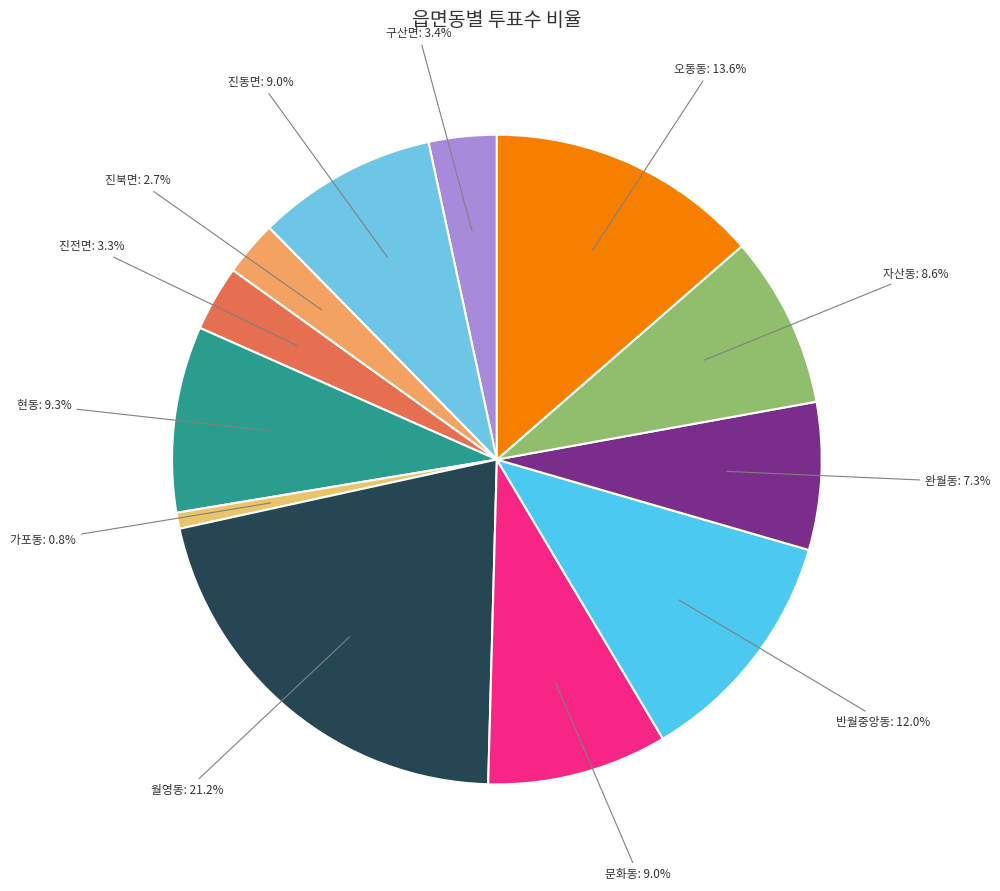

To the nearest percent, what is the average slice percentage?

8%